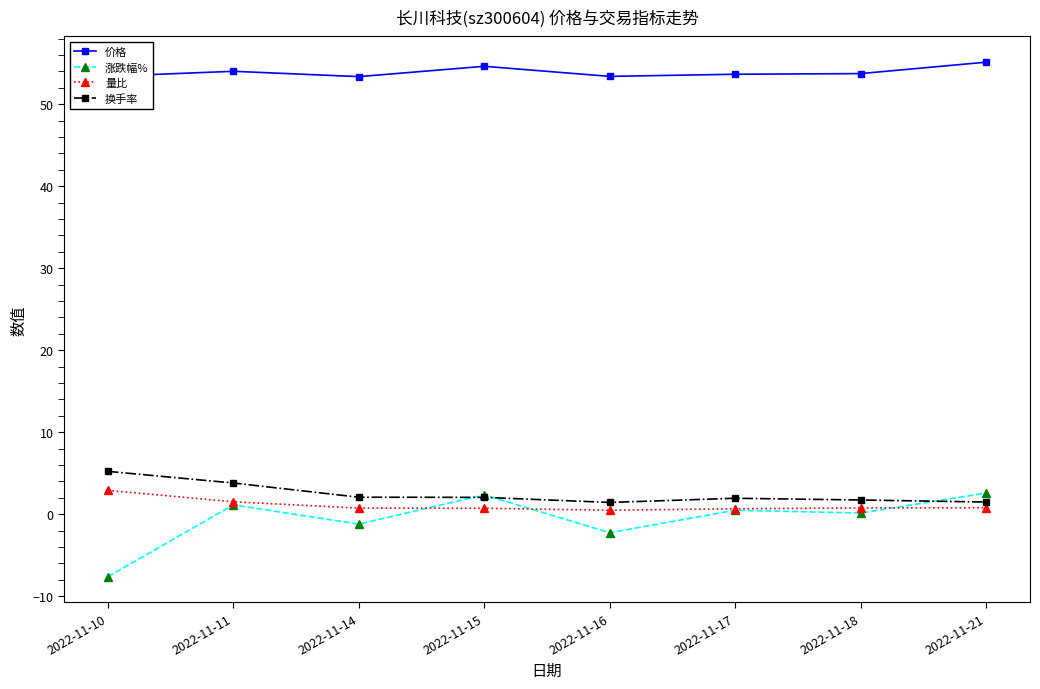

At which label does 量比 reach its peak?

2022-11-10